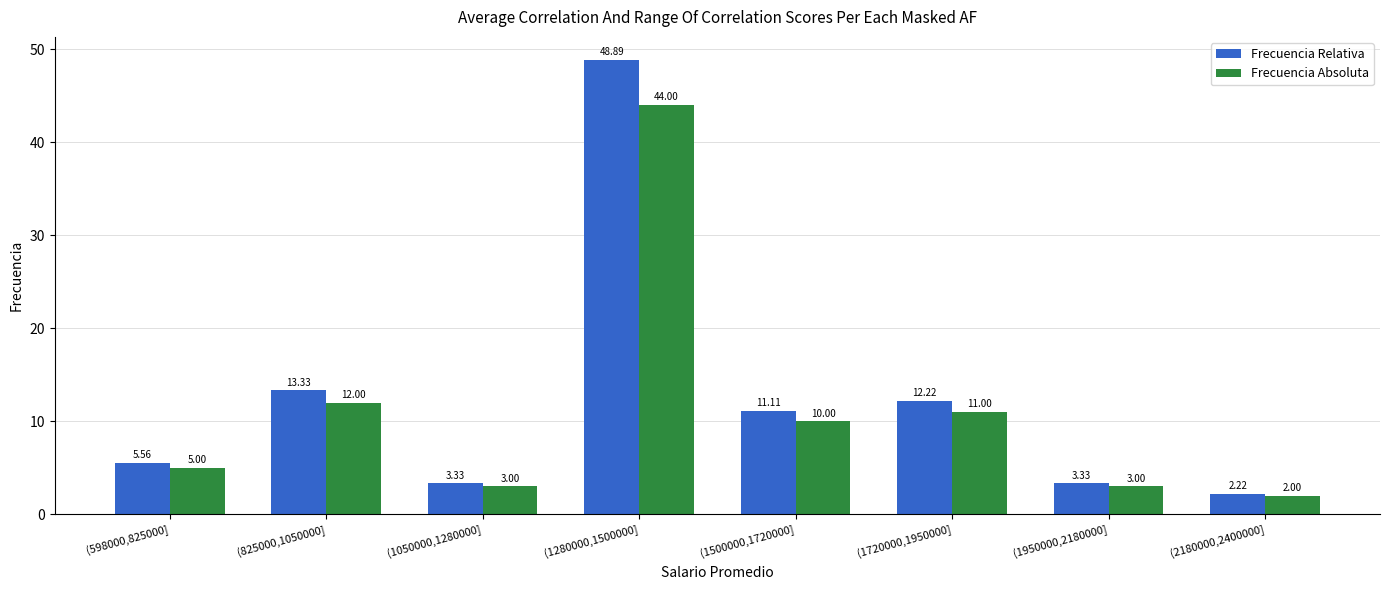

What is the difference between the second highest and second lowest values in the Frecuencia Absoluta series?

9.0